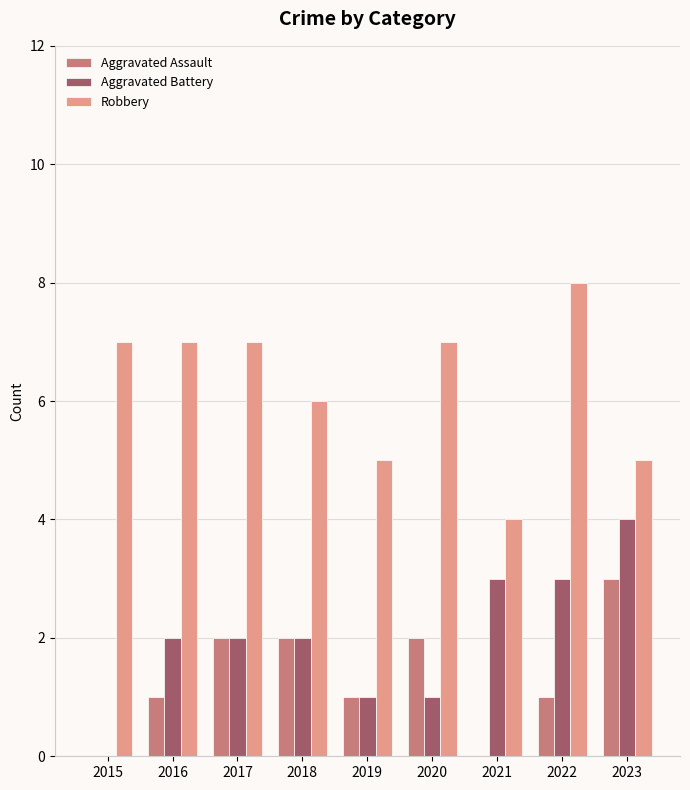

What is the difference between the Aggravated Battery values at 2019 and 2022?

2